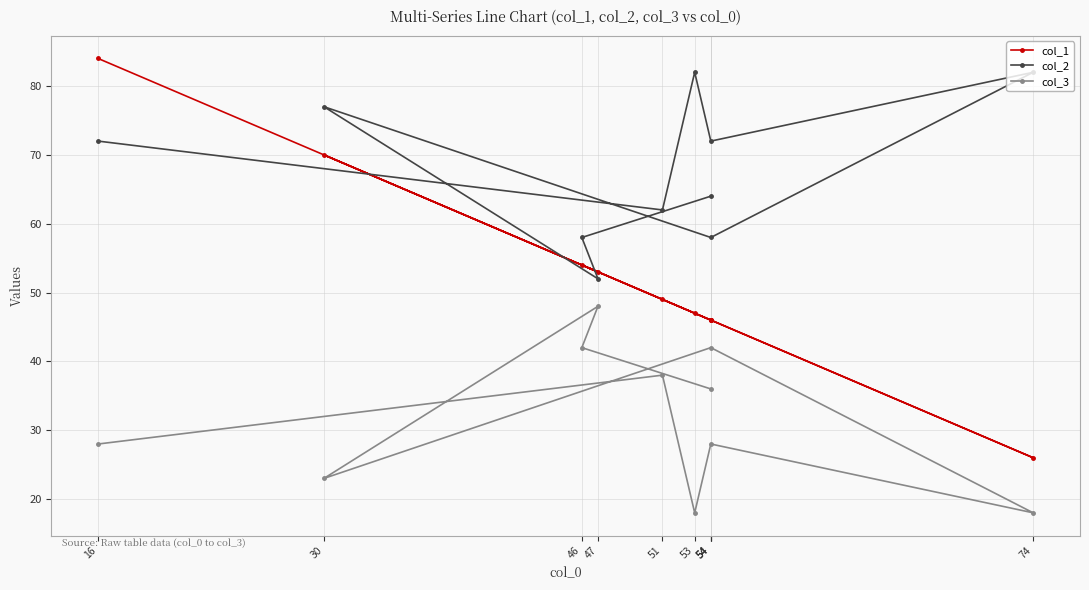

What are all the series names shown in the legend?

col_1, col_2, col_3